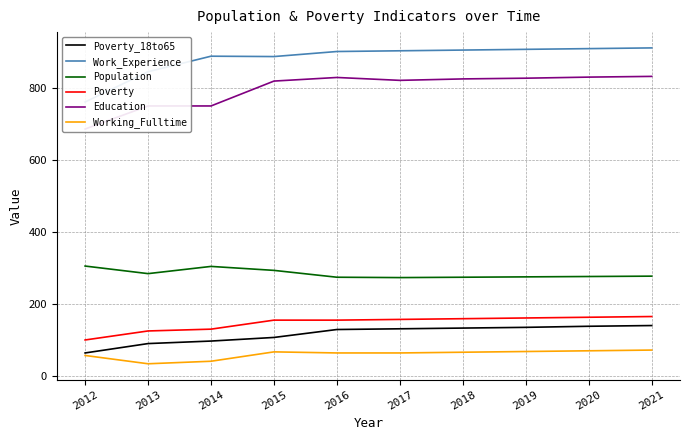

Where is the first local maximum for Work_Experience?

2014